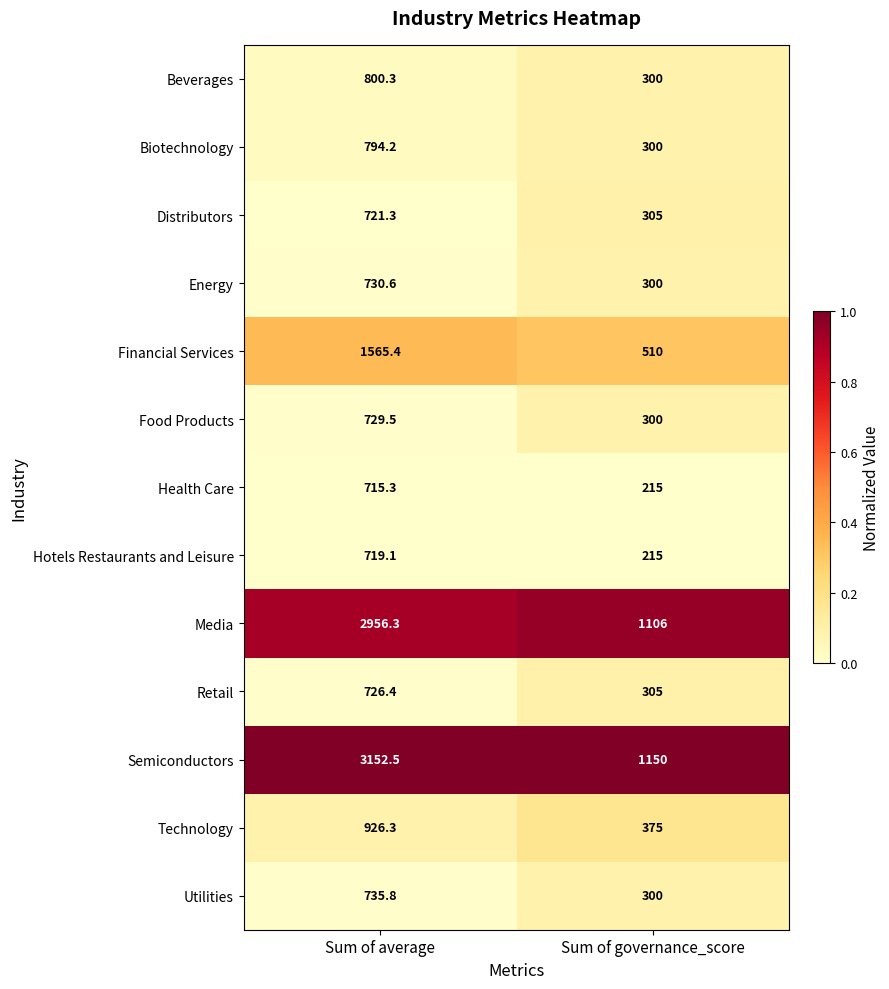

What is the difference between the highest and lowest values at Sum of governance_score?

935.0